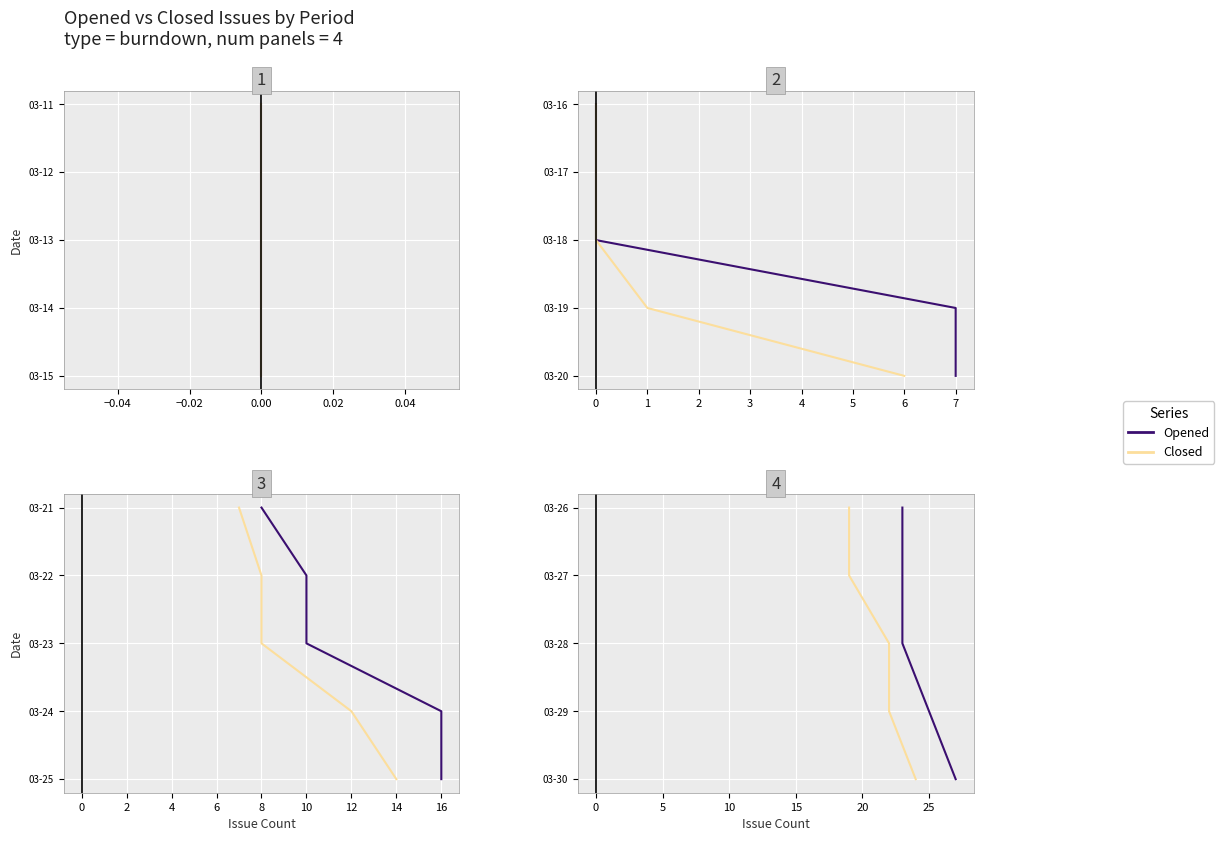

True or false: Opened has a value of 5 at 25.

False